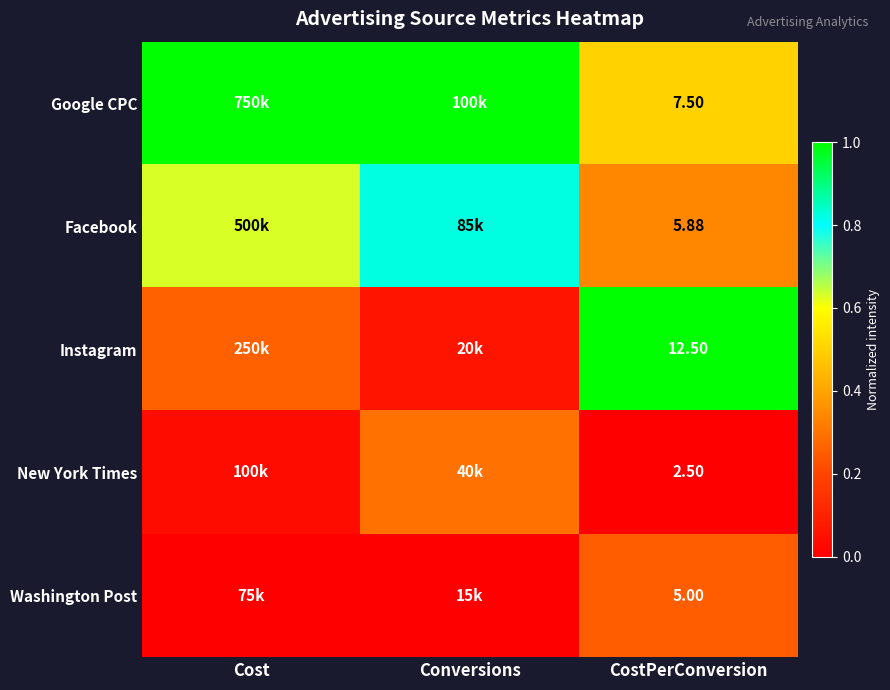

Rank the series at CostPerConversion from lowest to highest value.

New York Times, Washington Post, Facebook, Google CPC, Instagram